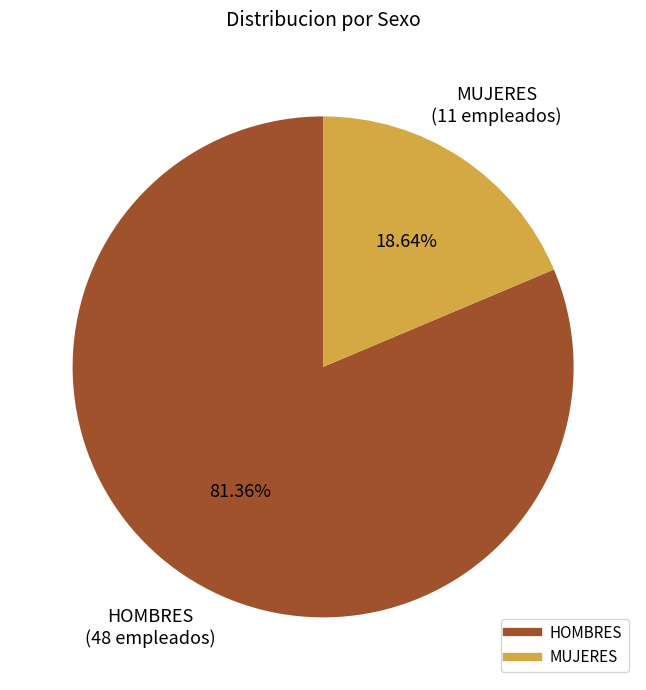

Combined, what portion of the pie is HOMBRES and MUJERES?

100.0%